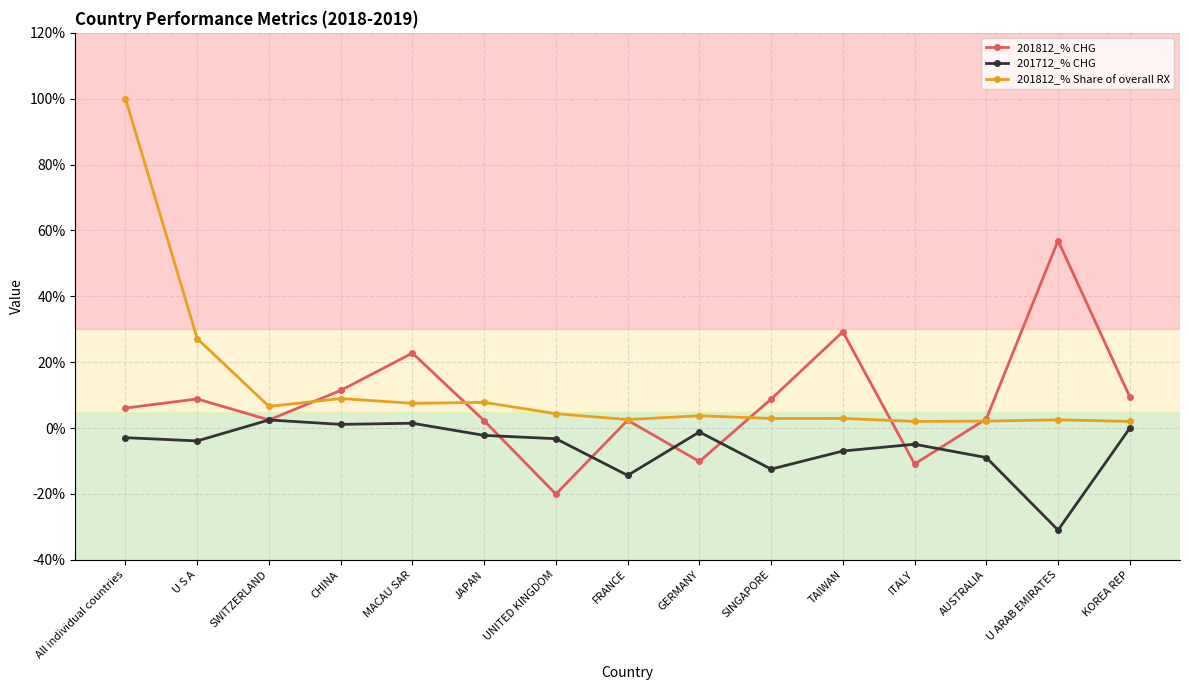

What is the maximum value for 201812_% CHG?

56.9